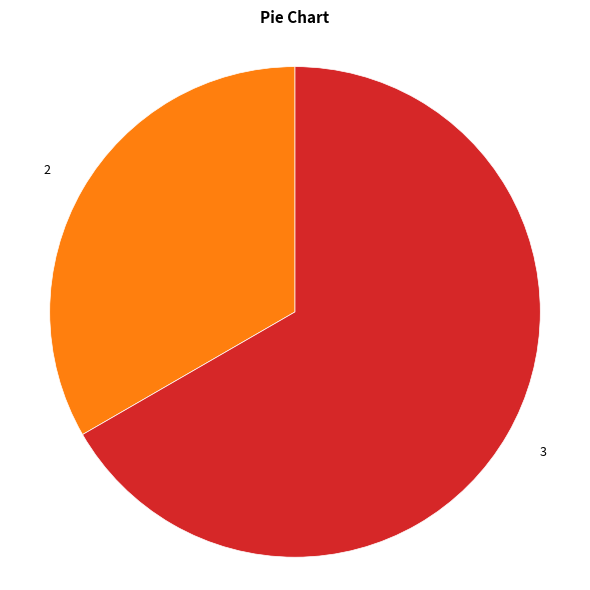

Is there a majority slice in this chart?

Yes